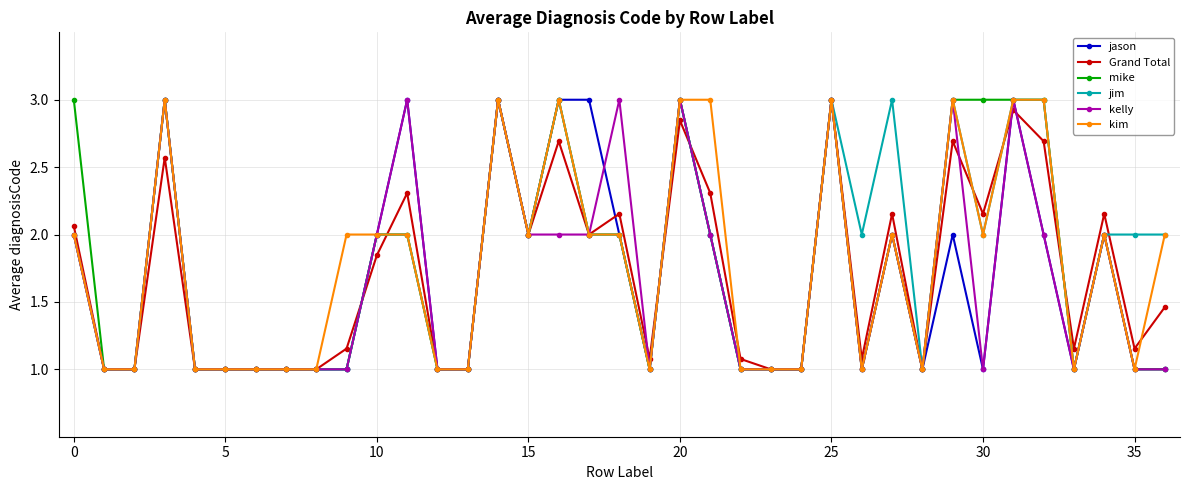

What is the maximum value shown in the chart?

3.0